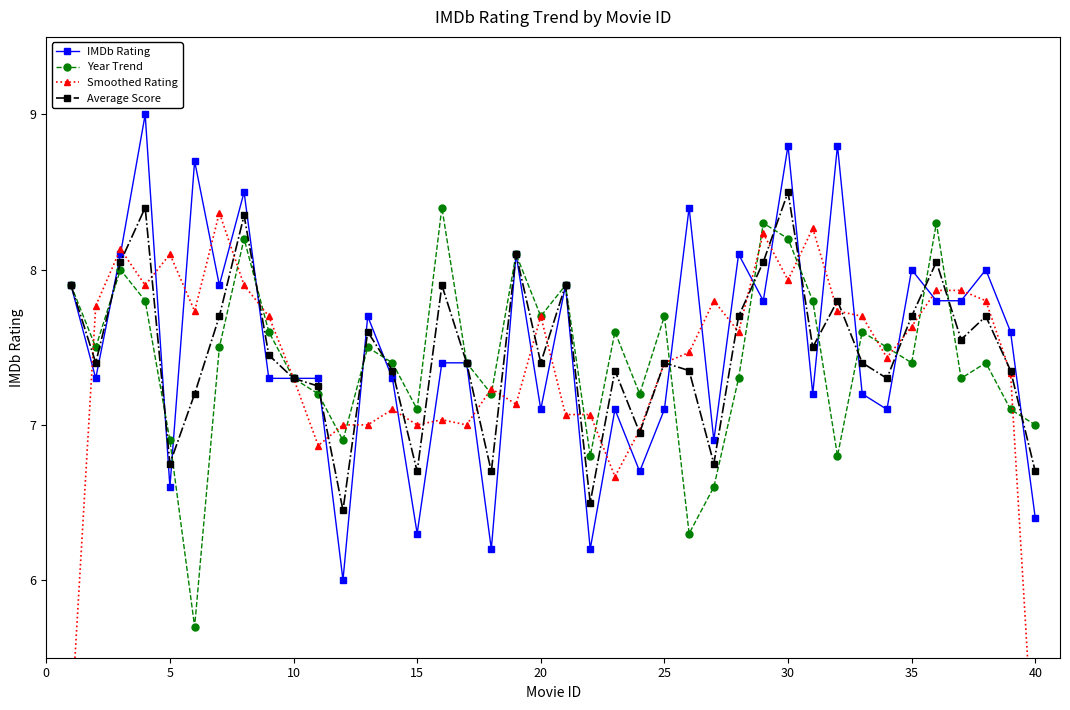

Count the number of data series in this chart.

4